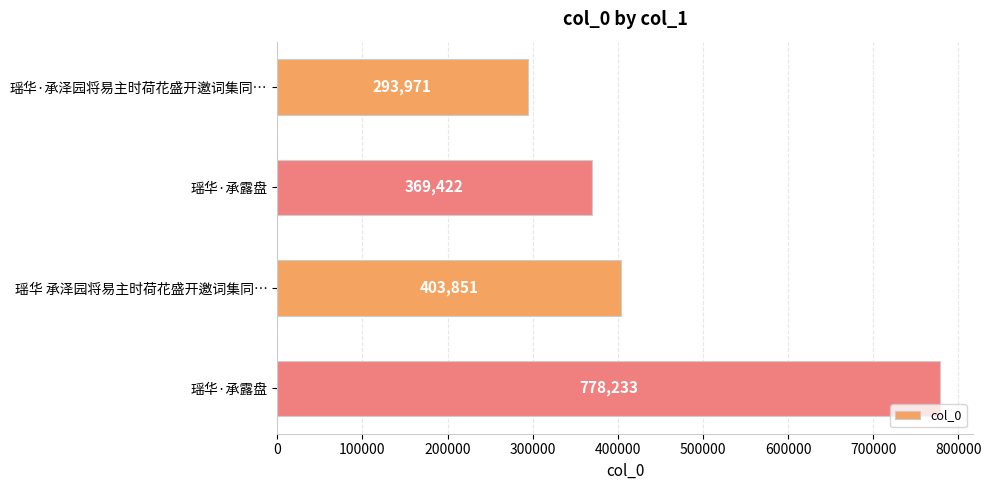

How many distinct data groups are displayed?

1